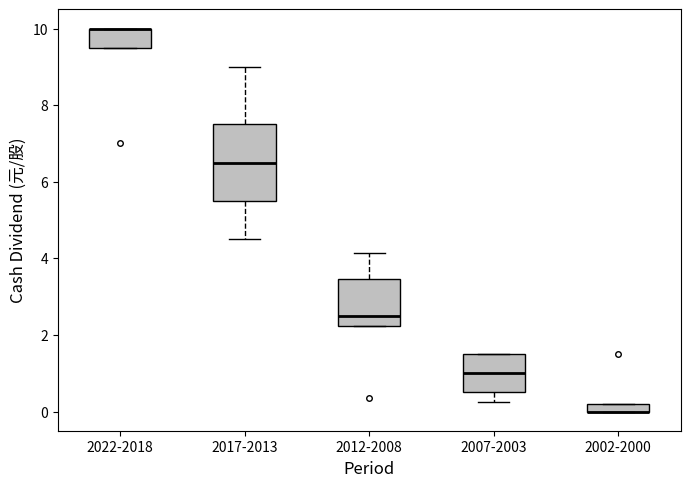

Comparing the boxes themselves (not the whiskers), which one is the tallest?

2017-2013